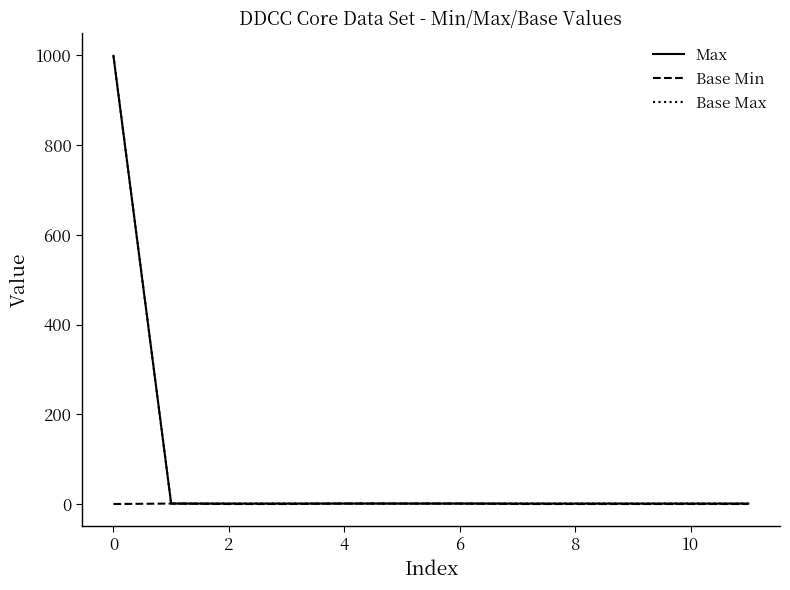

Reading left to right, transcribe all the data shown in this chart.

Max: 999	1	1	1	1	1	1	1	1	1	1	1
Base Min: 0	1	0	0	1	1	1	0	0	0	0	0
Base Max: 999	1	1	1	1	1	1	1	1	1	1	1